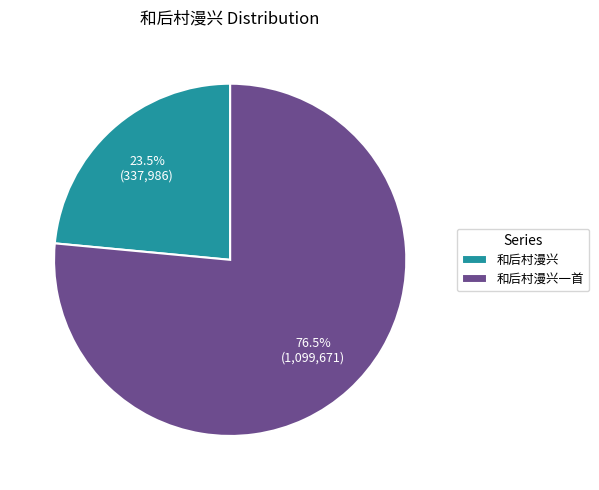

What percentage do 和后村漫兴一首 and 和后村漫兴 together represent?

100.0%